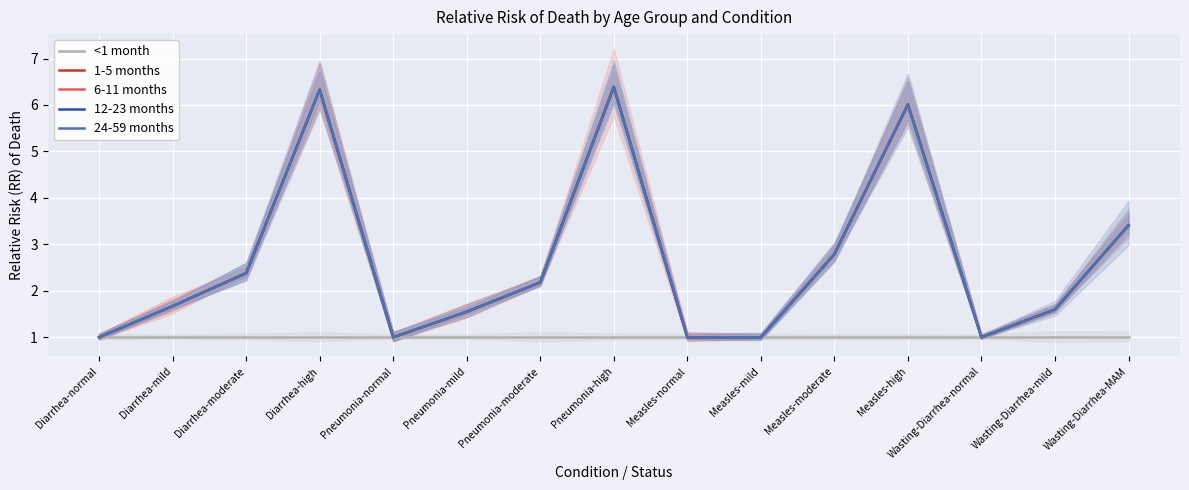

Count the number of data series in this chart.

5